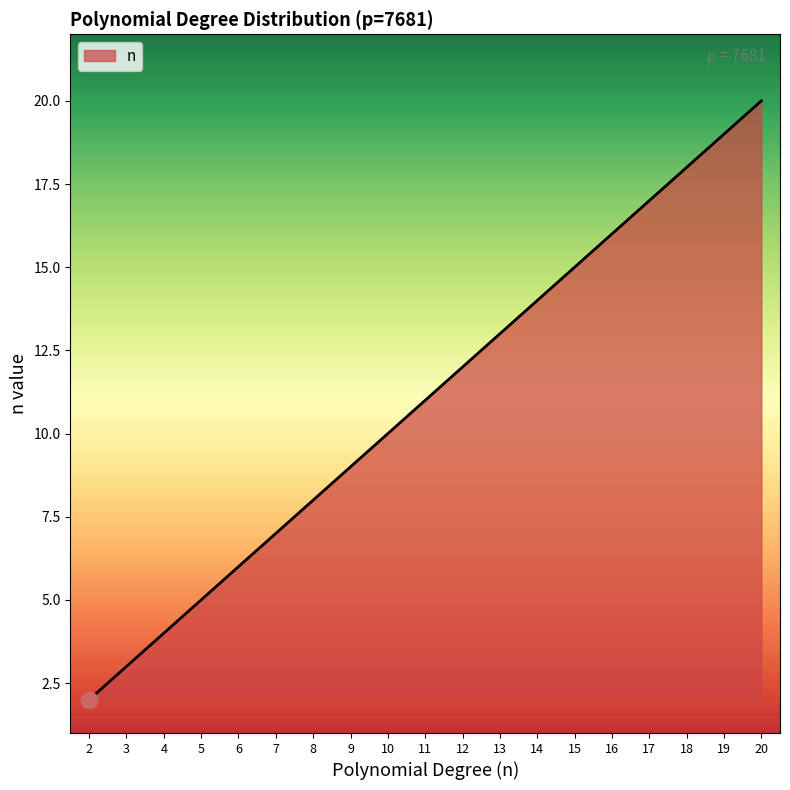

How many series are shown in this chart?

1